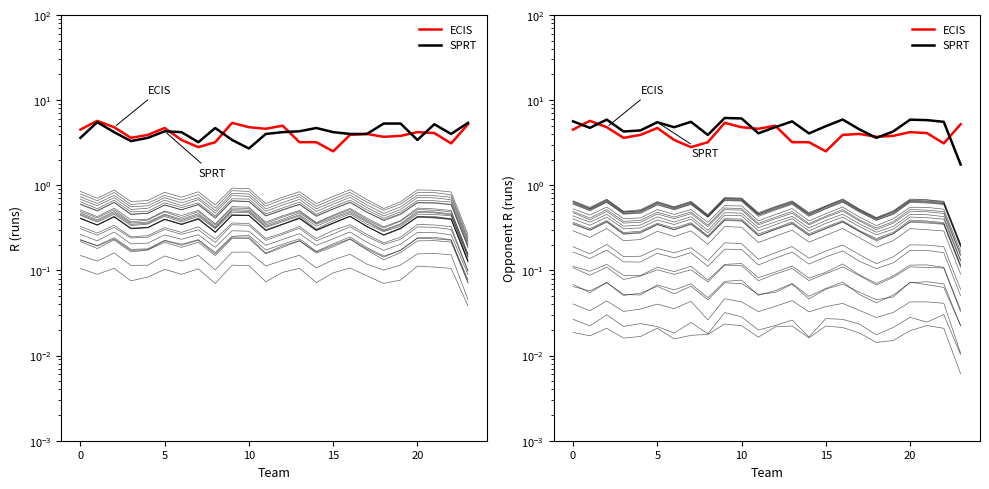

What is the difference between the highest and lowest values at 18?

0.1